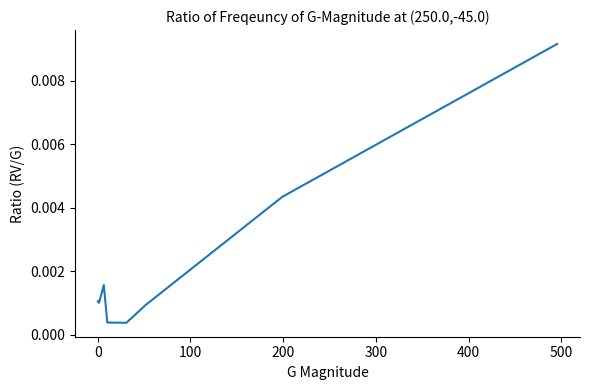

True or false: there are more than 1 points higher than both neighbors.

False